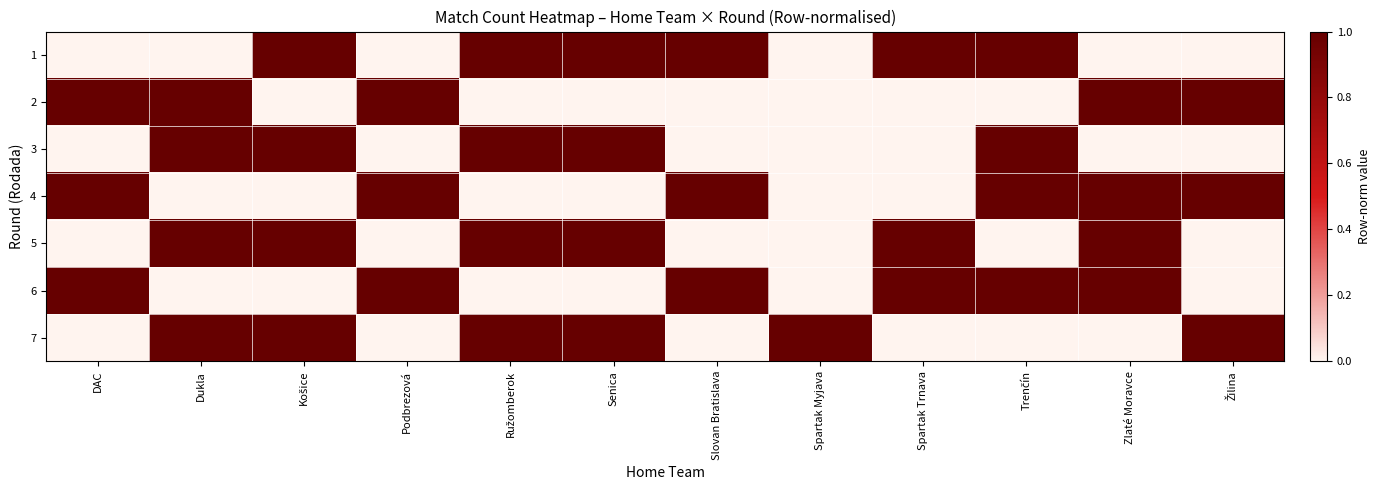

Reading right to left, transcribe all the data shown in this chart.

1: Žilina=0	Zlaté Moravce=0	Trenčín=1	Spartak Trnava=1	Spartak Myjava=0	Slovan Bratislava=1	Senica=1	Ružomberok=1	Podbrezová=0	Košice=1	Dukla=0	DAC=0
2: Žilina=1	Zlaté Moravce=1	Trenčín=0	Spartak Trnava=0	Spartak Myjava=0	Slovan Bratislava=0	Senica=0	Ružomberok=0	Podbrezová=1	Košice=0	Dukla=1	DAC=1
3: Žilina=0	Zlaté Moravce=0	Trenčín=1	Spartak Trnava=0	Spartak Myjava=0	Slovan Bratislava=0	Senica=1	Ružomberok=1	Podbrezová=0	Košice=1	Dukla=1	DAC=0
4: Žilina=1	Zlaté Moravce=1	Trenčín=1	Spartak Trnava=0	Spartak Myjava=0	Slovan Bratislava=1	Senica=0	Ružomberok=0	Podbrezová=1	Košice=0	Dukla=0	DAC=1
5: Žilina=0	Zlaté Moravce=1	Trenčín=0	Spartak Trnava=1	Spartak Myjava=0	Slovan Bratislava=0	Senica=1	Ružomberok=1	Podbrezová=0	Košice=1	Dukla=1	DAC=0
6: Žilina=0	Zlaté Moravce=1	Trenčín=1	Spartak Trnava=1	Spartak Myjava=0	Slovan Bratislava=1	Senica=0	Ružomberok=0	Podbrezová=1	Košice=0	Dukla=0	DAC=1
7: Žilina=1	Zlaté Moravce=0	Trenčín=0	Spartak Trnava=0	Spartak Myjava=1	Slovan Bratislava=0	Senica=1	Ružomberok=1	Podbrezová=0	Košice=1	Dukla=1	DAC=0